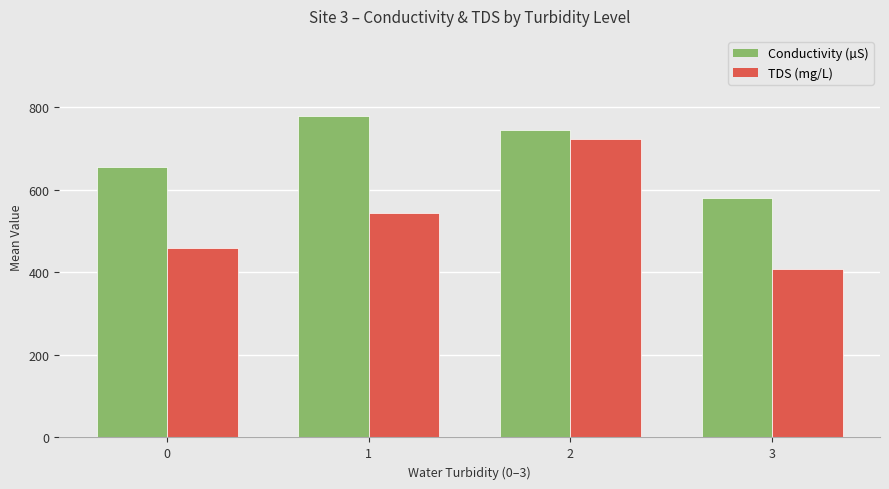

What value does the Conductivity (µS) series have at 2?

744.6